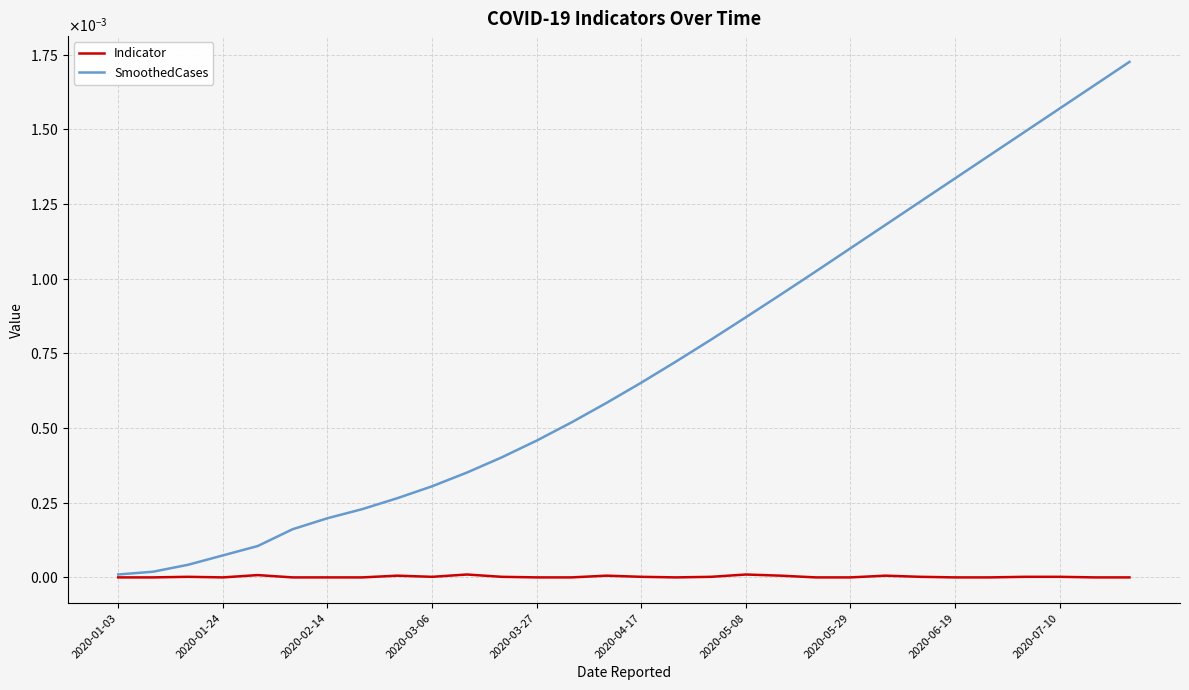

Does the chart have visible grid lines?

Yes